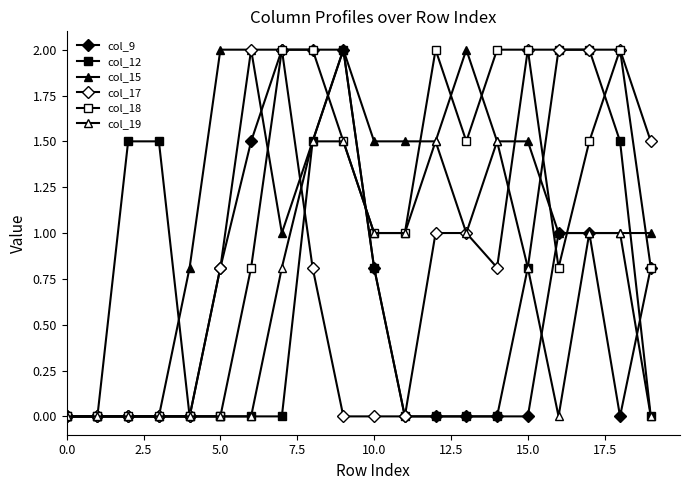

How many distinct data groups are displayed?

6